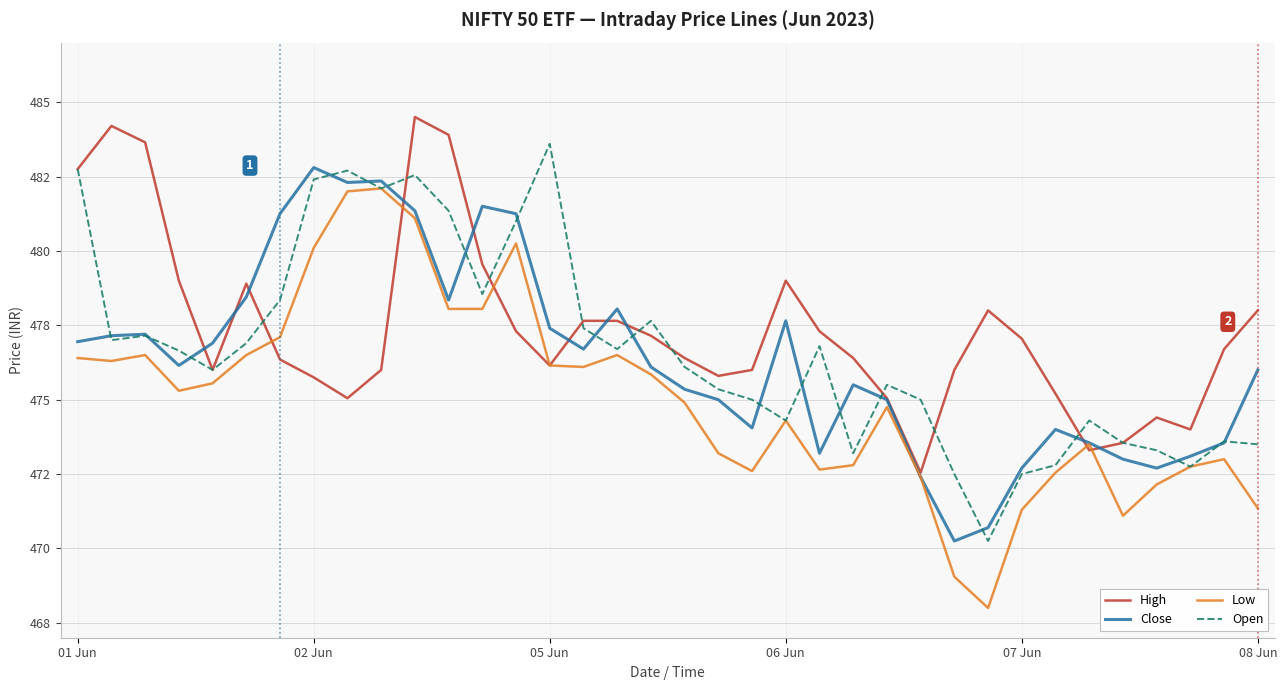

What are all the series names shown in the legend?

High, Close, Low, Open